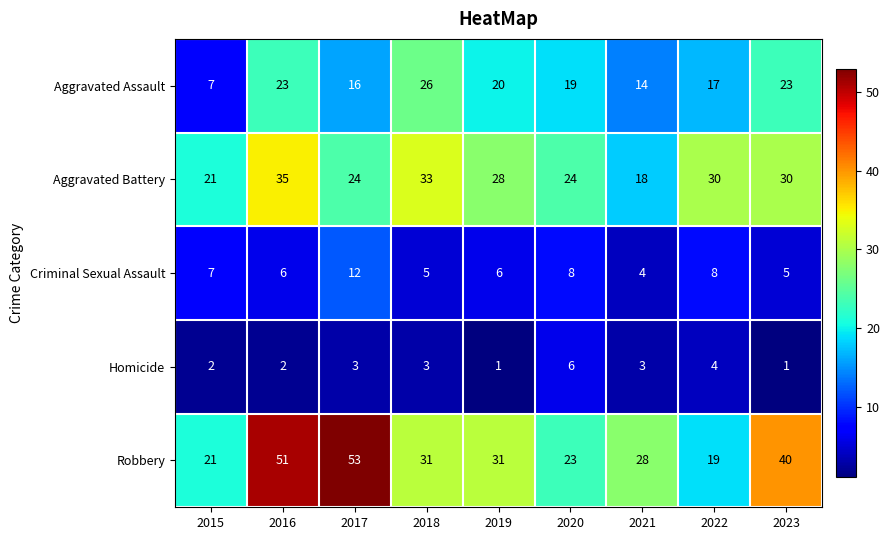

The value of Robbery at 2016 is 51. True or false?

True